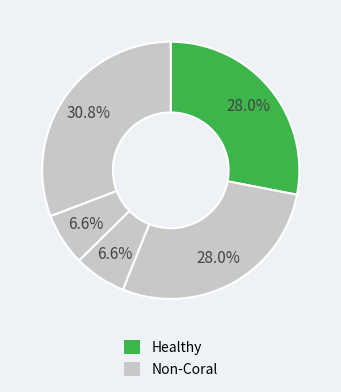

Is there a majority slice in this chart?

No